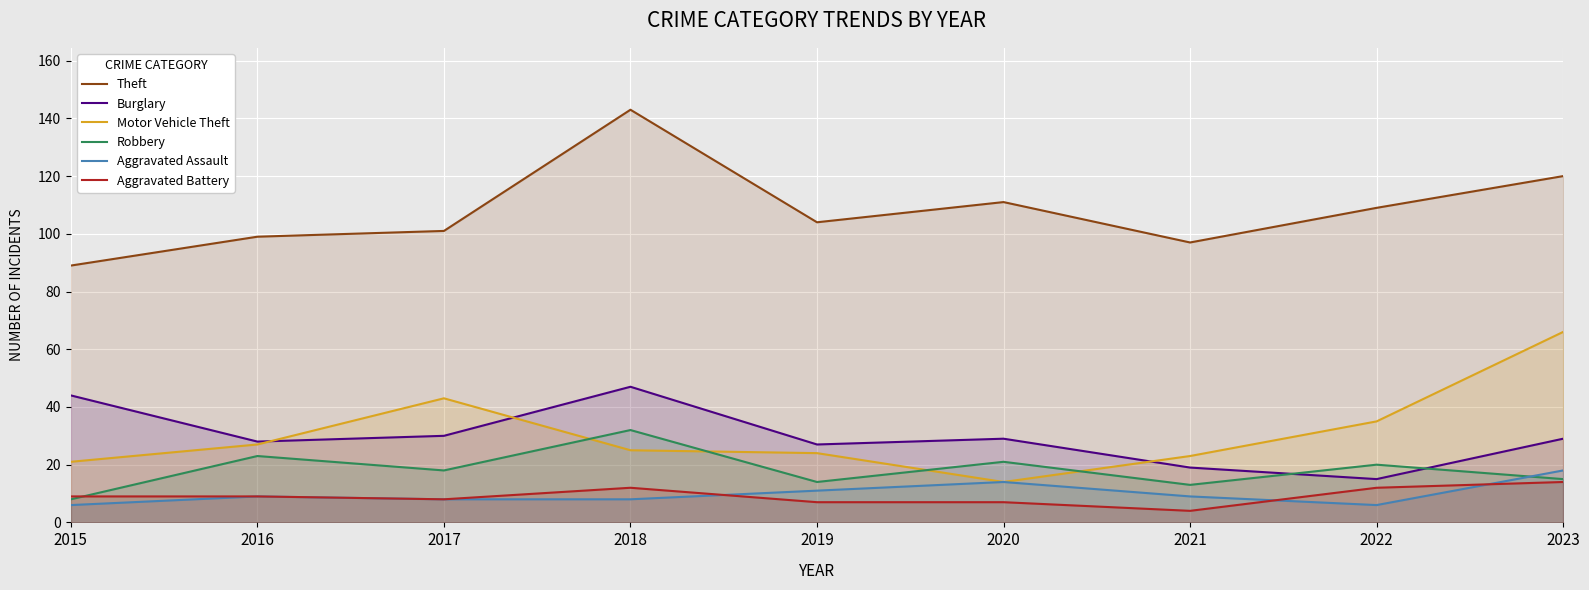

Is the value of Aggravated Battery at 2017 greater than the value of Aggravated Assault at 2022?

Yes